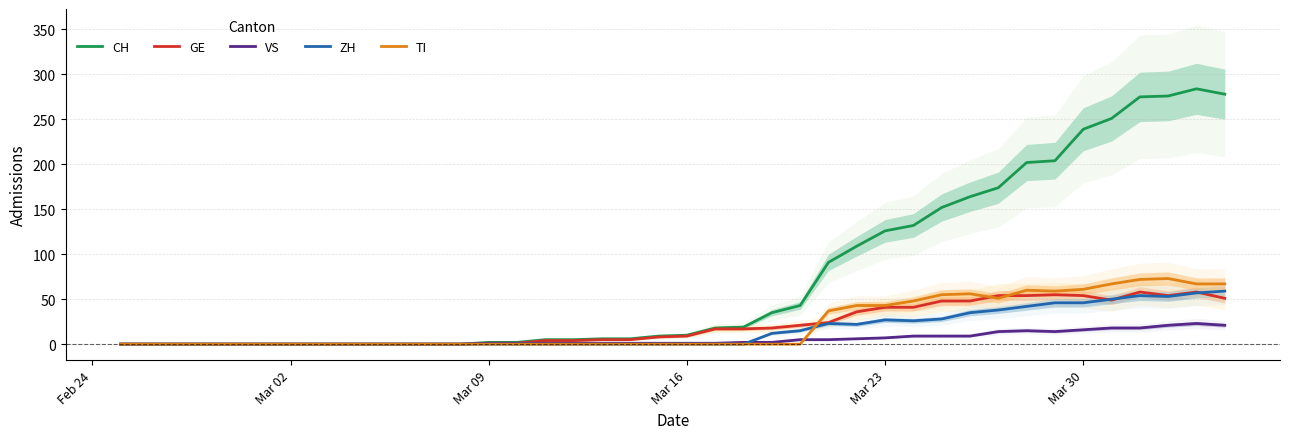

What are all the series names shown in the legend?

CH, GE, VS, ZH, TI